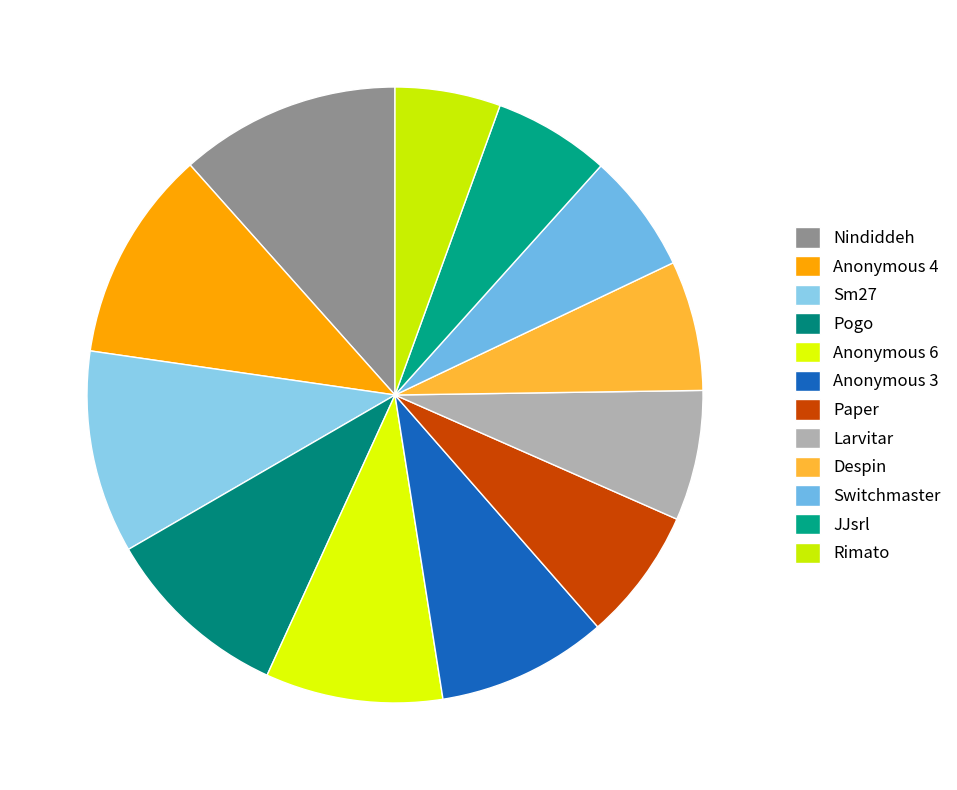

Count the number of slices in the pie.

12